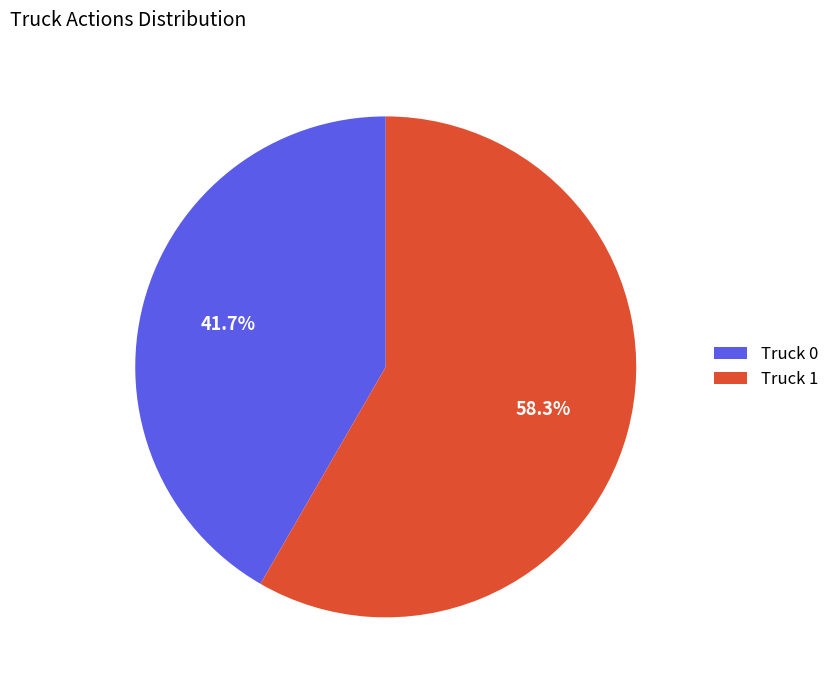

What is the majority slice?

Truck 1